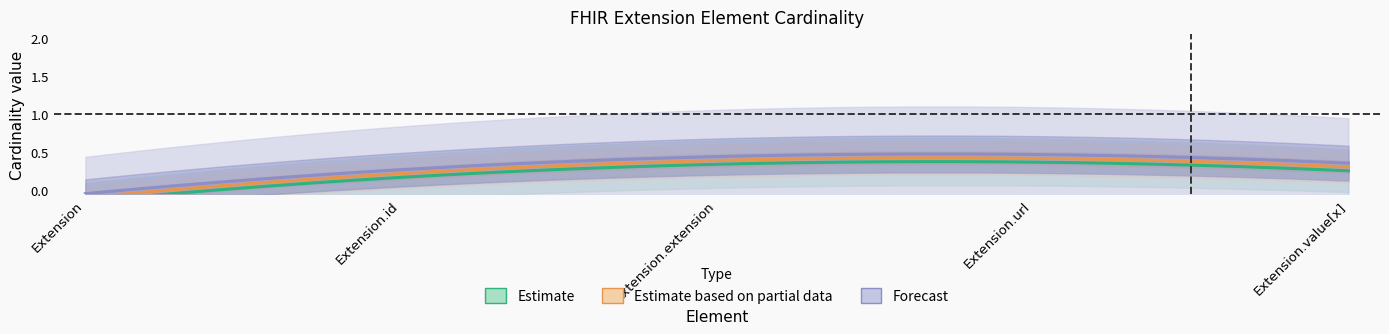

How many values in Min are above zero?

1